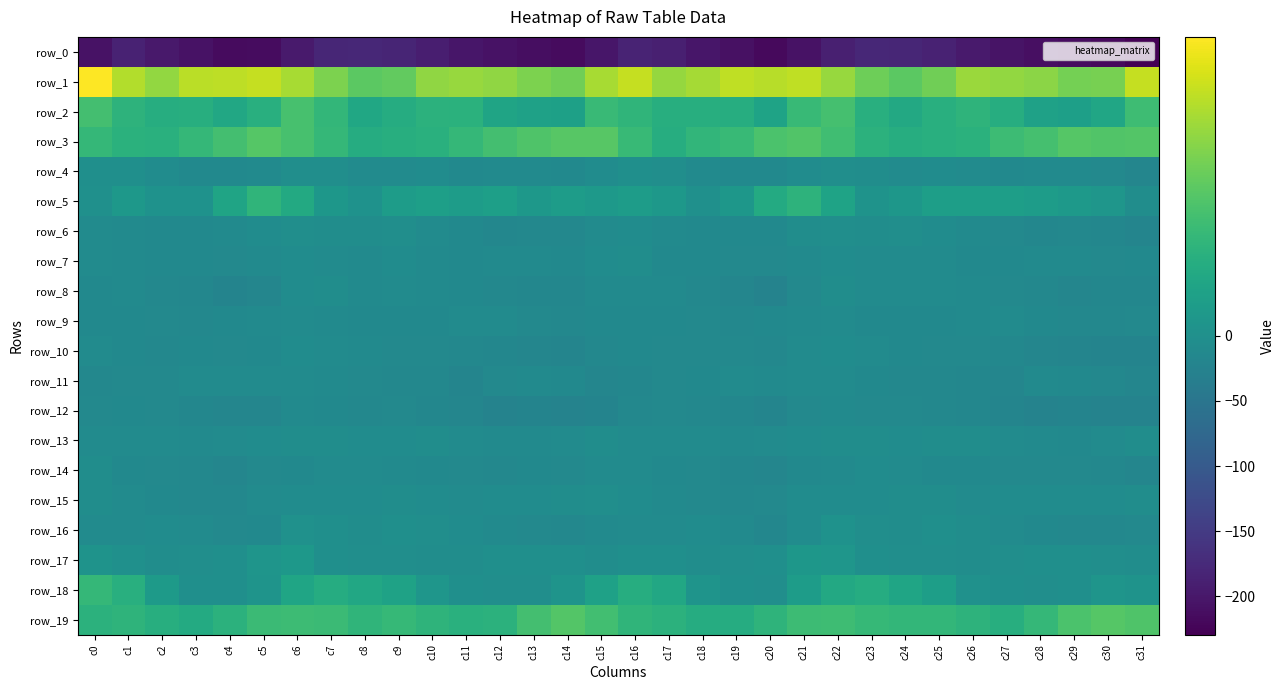

What is the minimum value shown in the chart?

-229.3